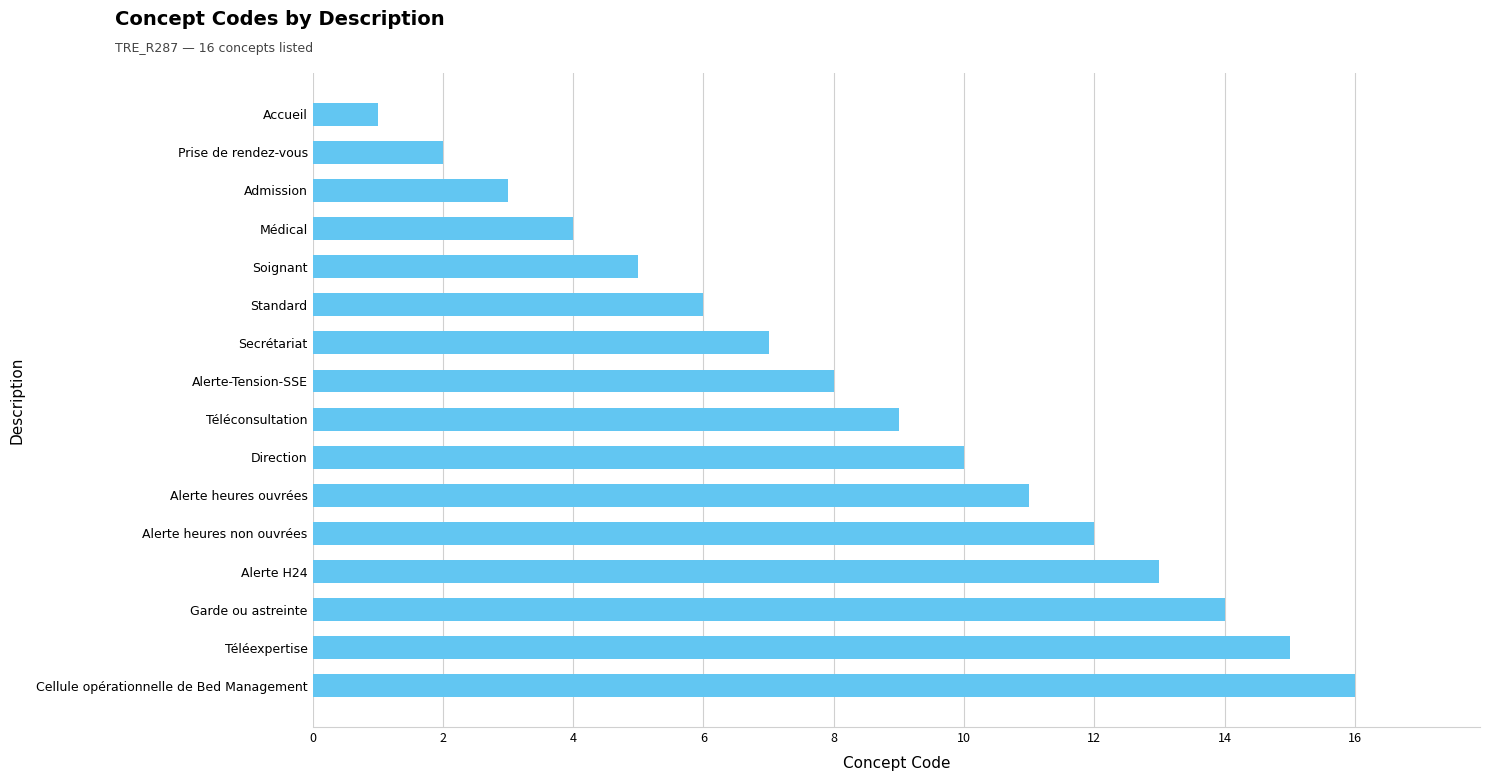

The chart shows a value of 0 at Accueil. True or false?

False